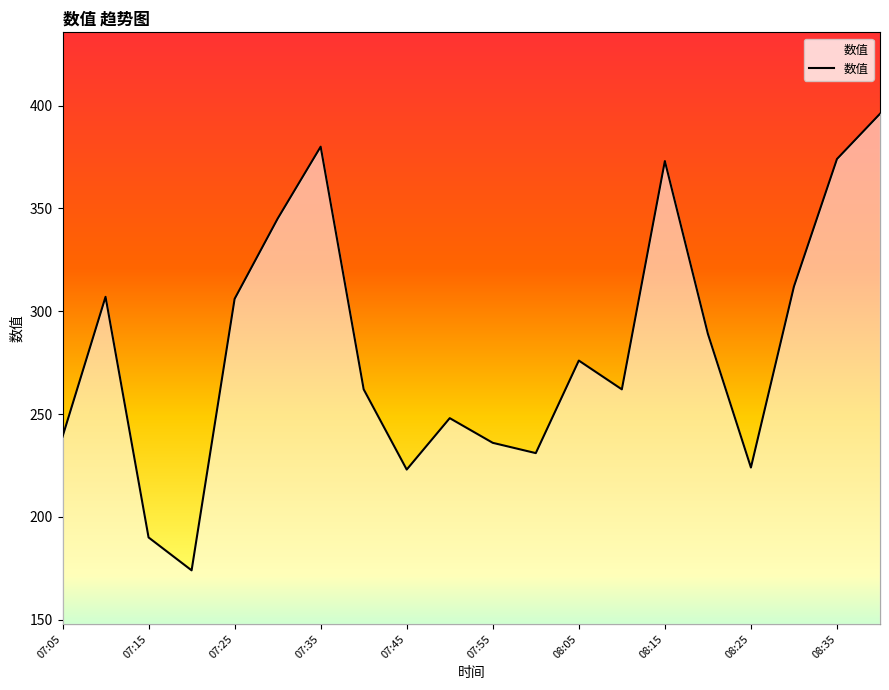

What is the change in value from 12 to 13?

-14